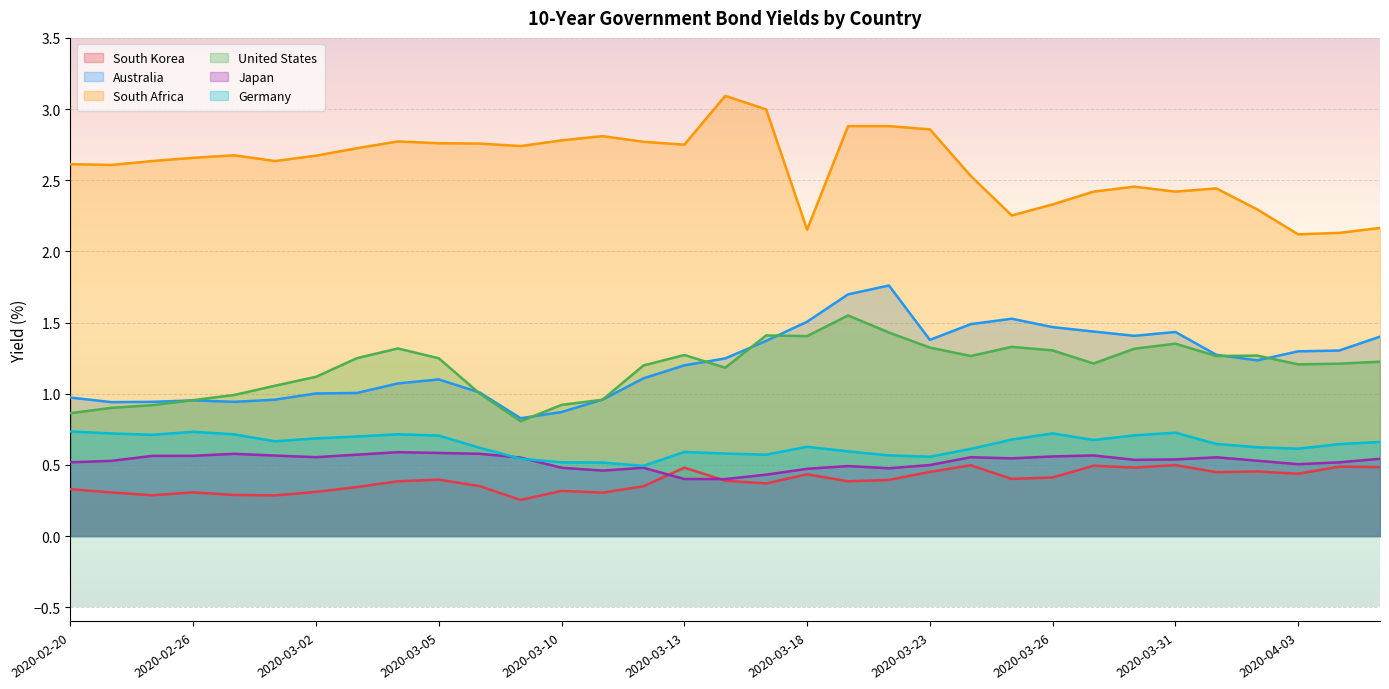

True or false: Japan and South Africa intersect in this chart.

False